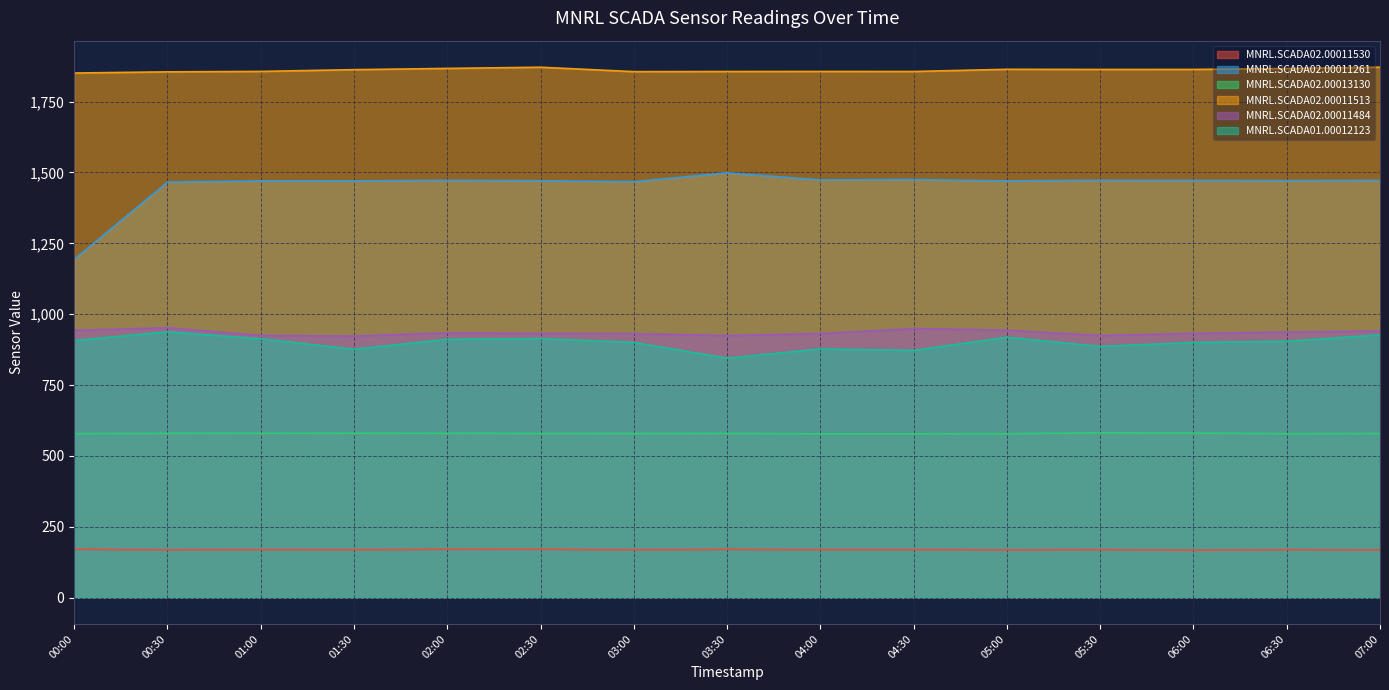

How many data points does each series have?

15